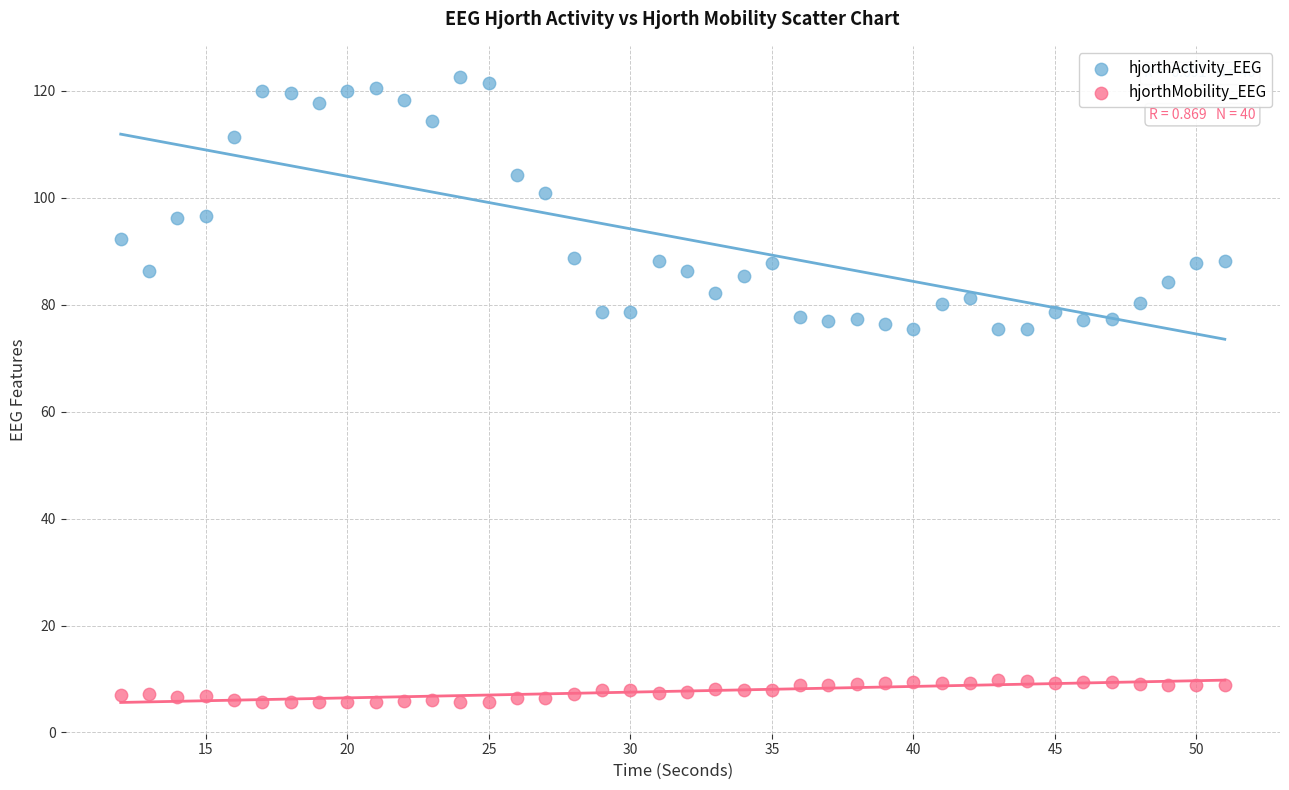

Which series contains the lowest Y value?

hjorthMobility_EEG